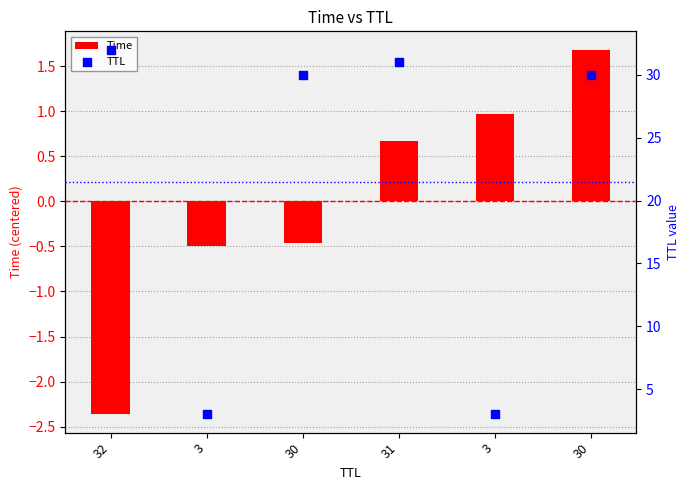

Which series has the largest total across all categories?

TTL